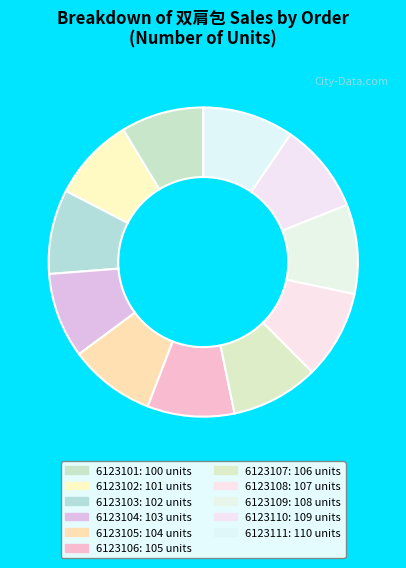

Is there a majority slice in this chart?

No